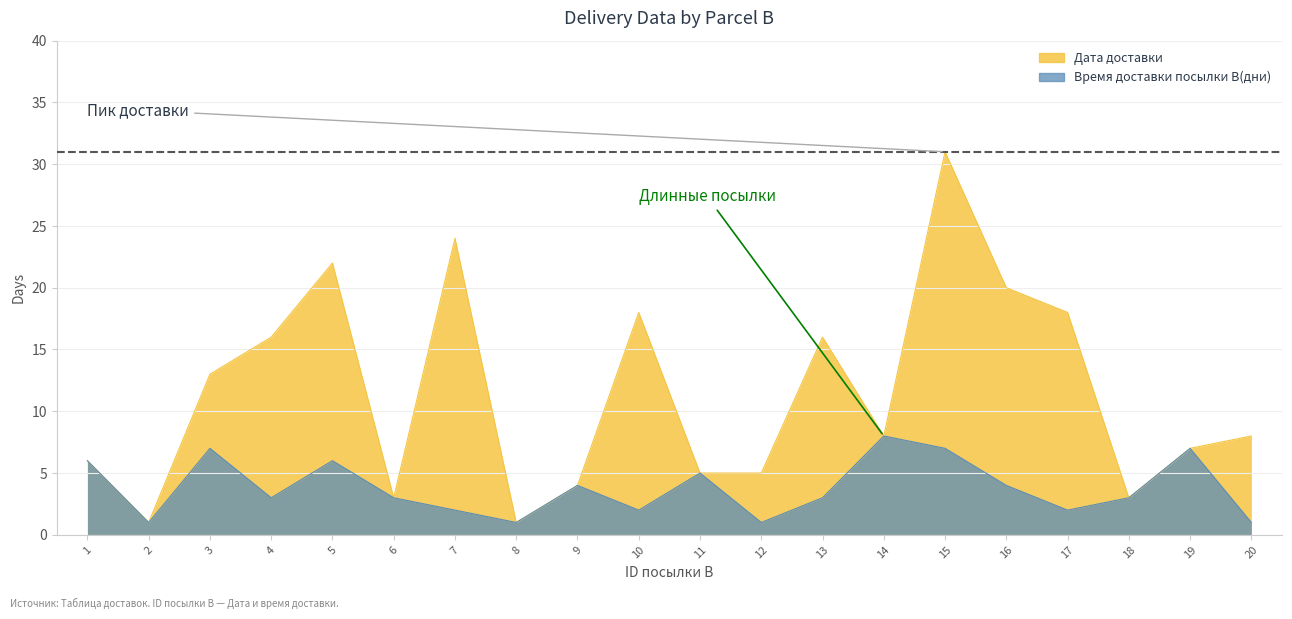

At which category does Время доставки посылки В(дни) reach its first local valley?

2